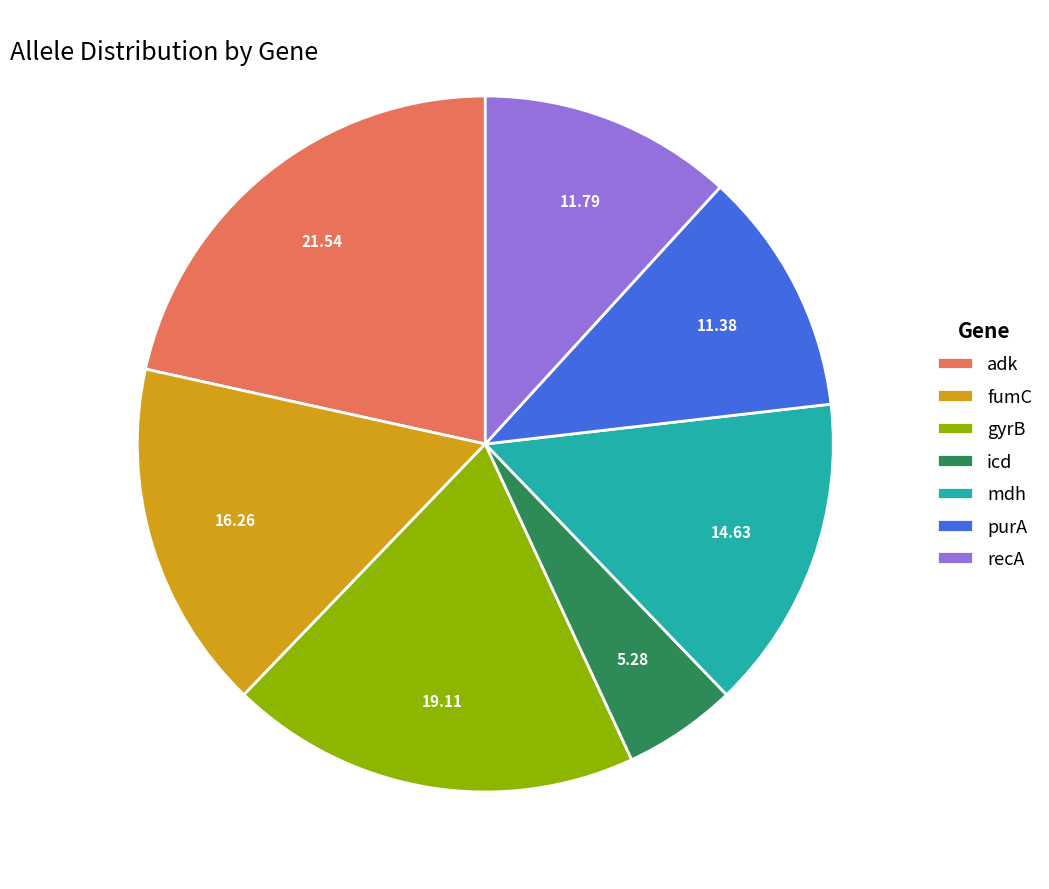

Which has a higher value, recA or adk?

adk